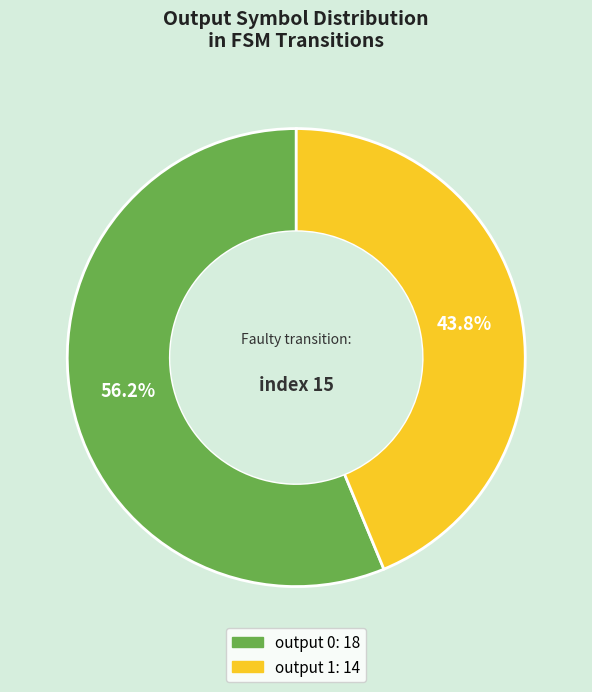

Is there a majority slice in this chart?

Yes